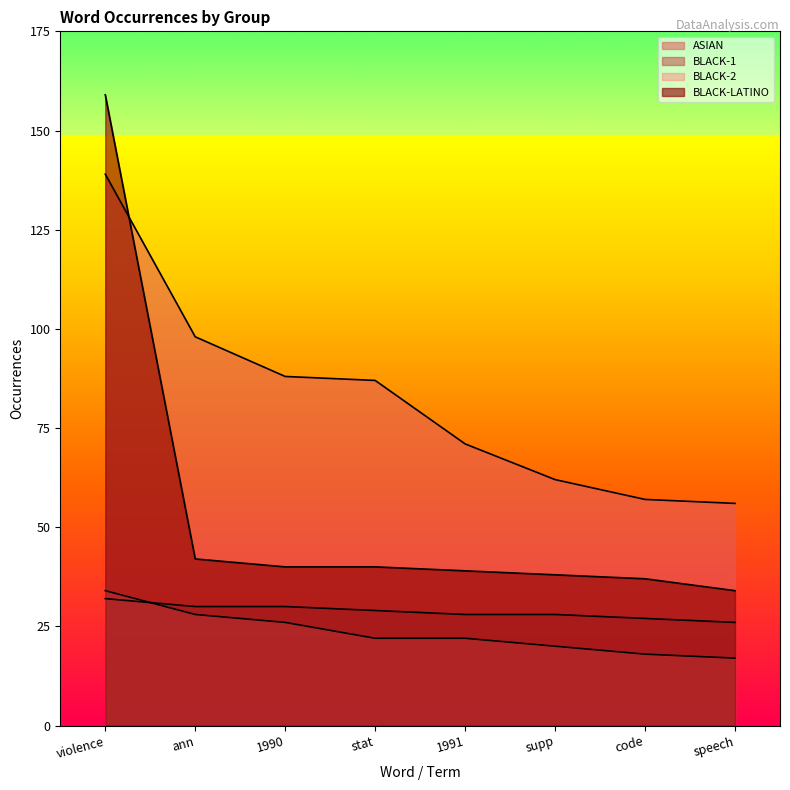

How many distinct data groups are displayed?

4